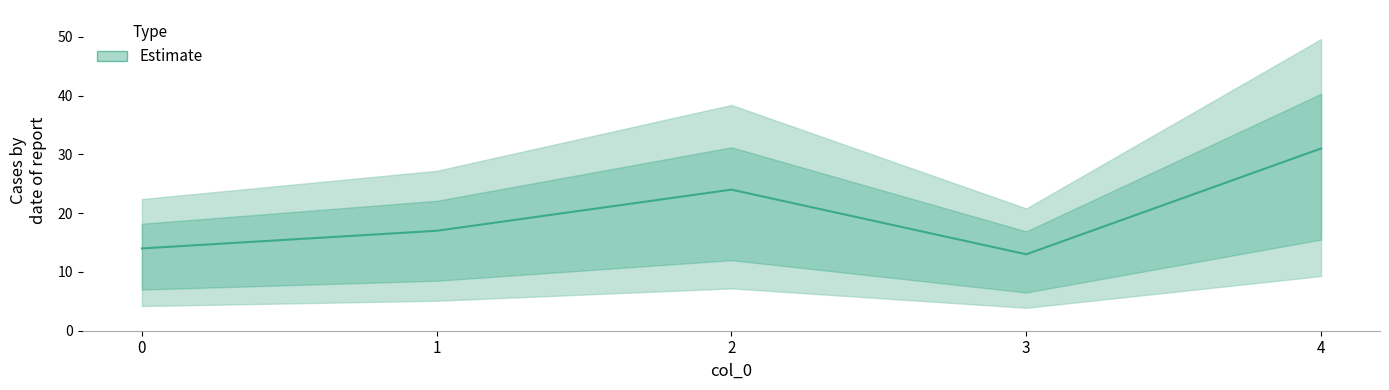

What is the value of the 1st point from the left?

14